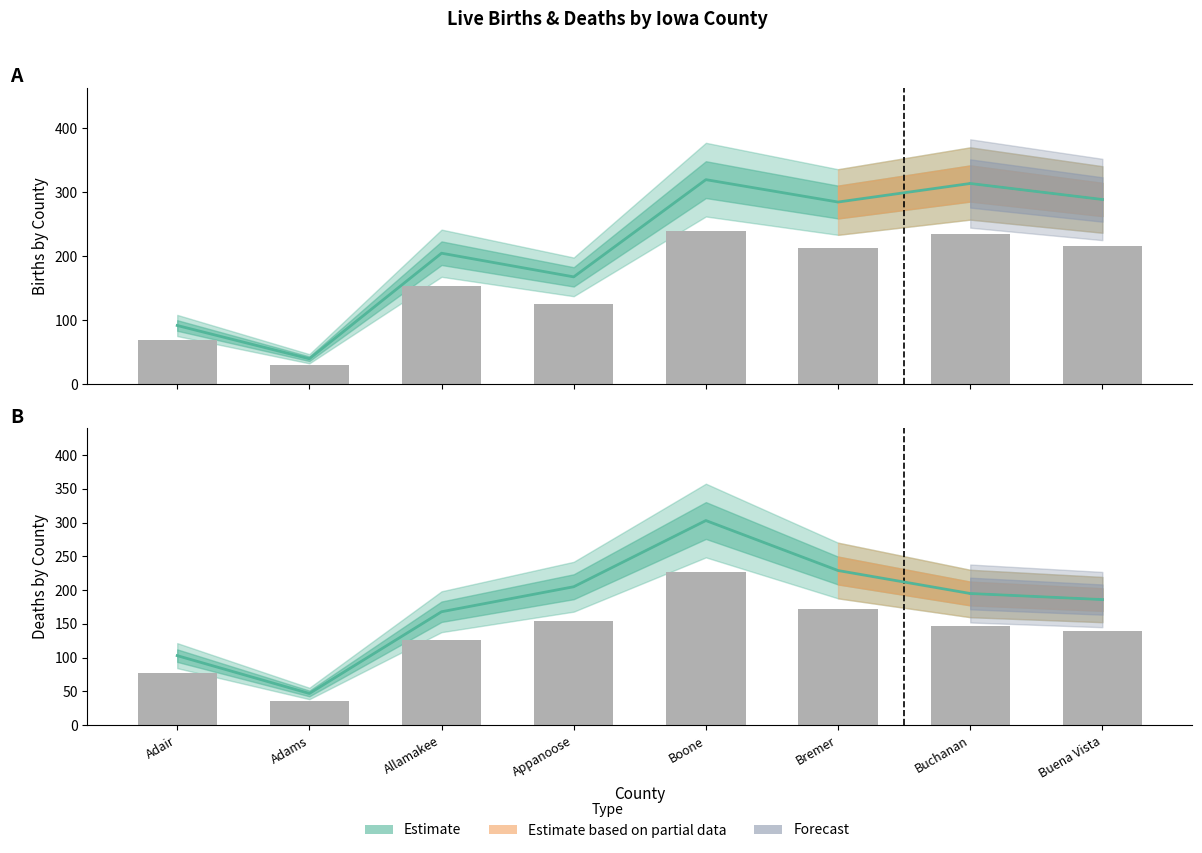

Is it true that Births equals 87 at Allamakee?

False